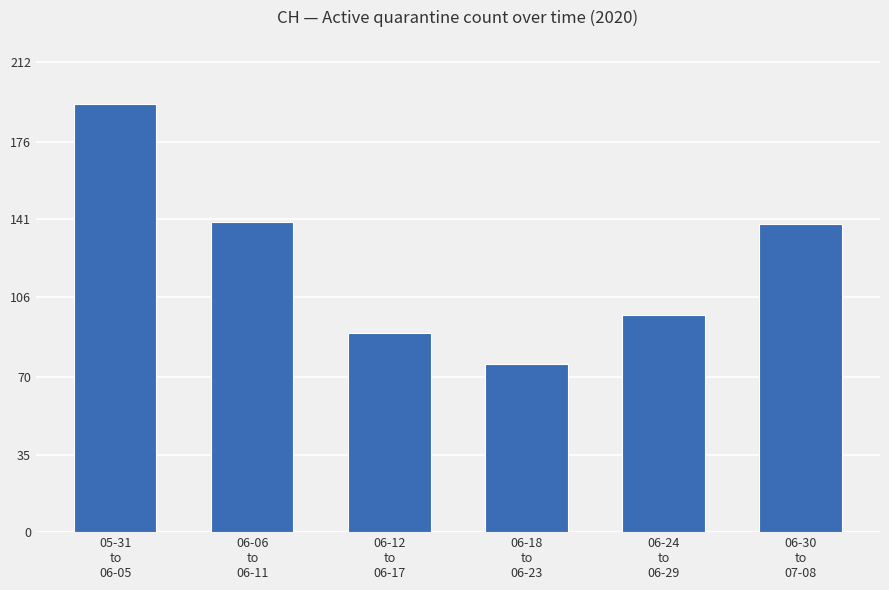

What is the sum of all values?

736